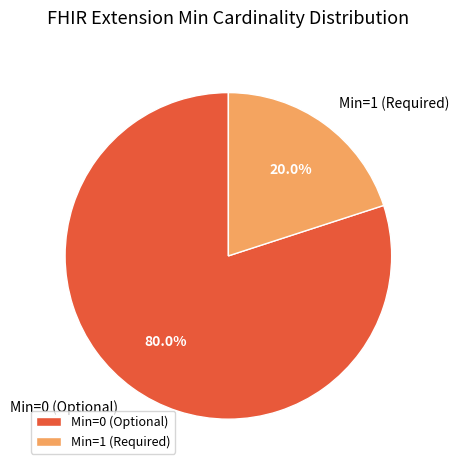

How many segments does this pie chart have?

2